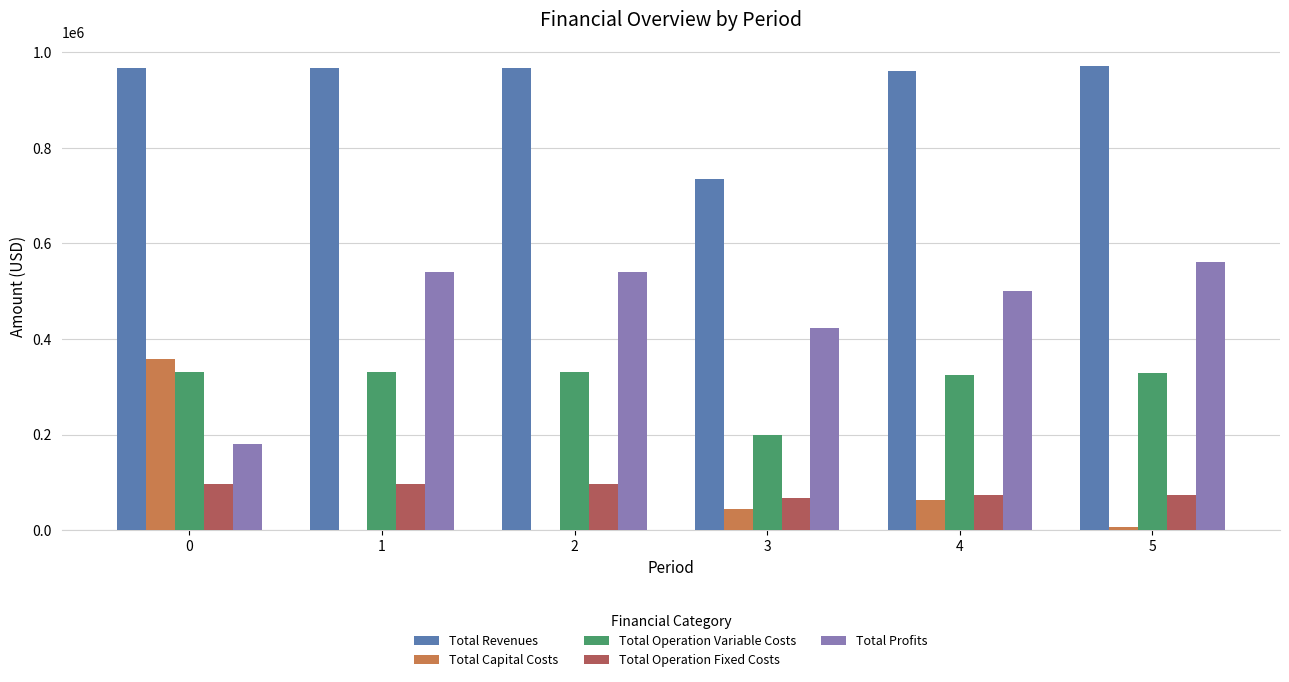

Are the bars horizontal?

No